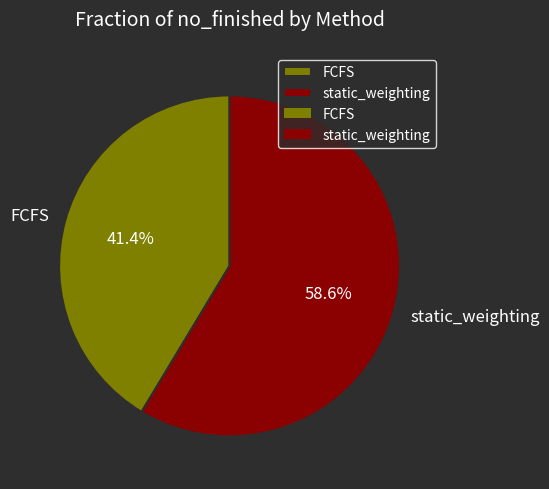

True or false: static_weighting accounts for 68% of the total.

False